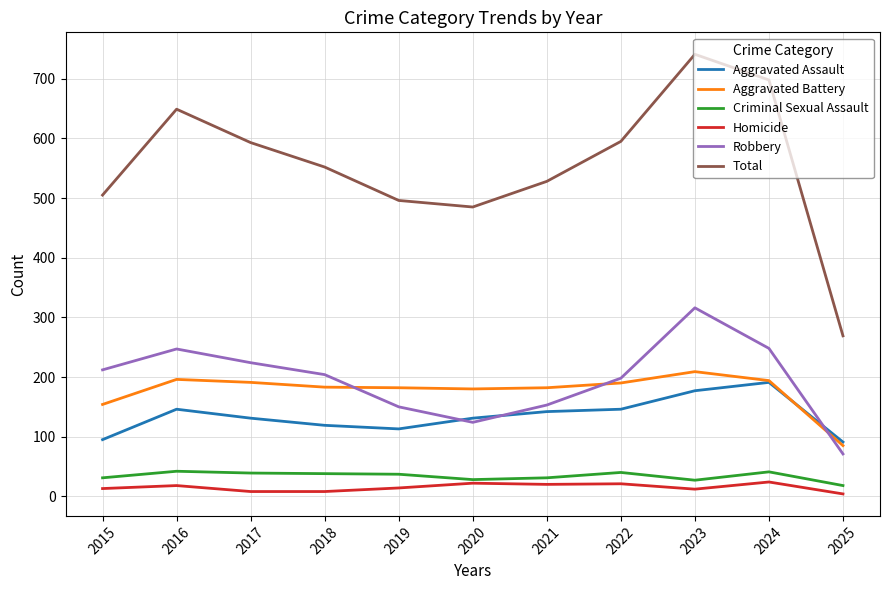

How many lines are shown in the chart?

6